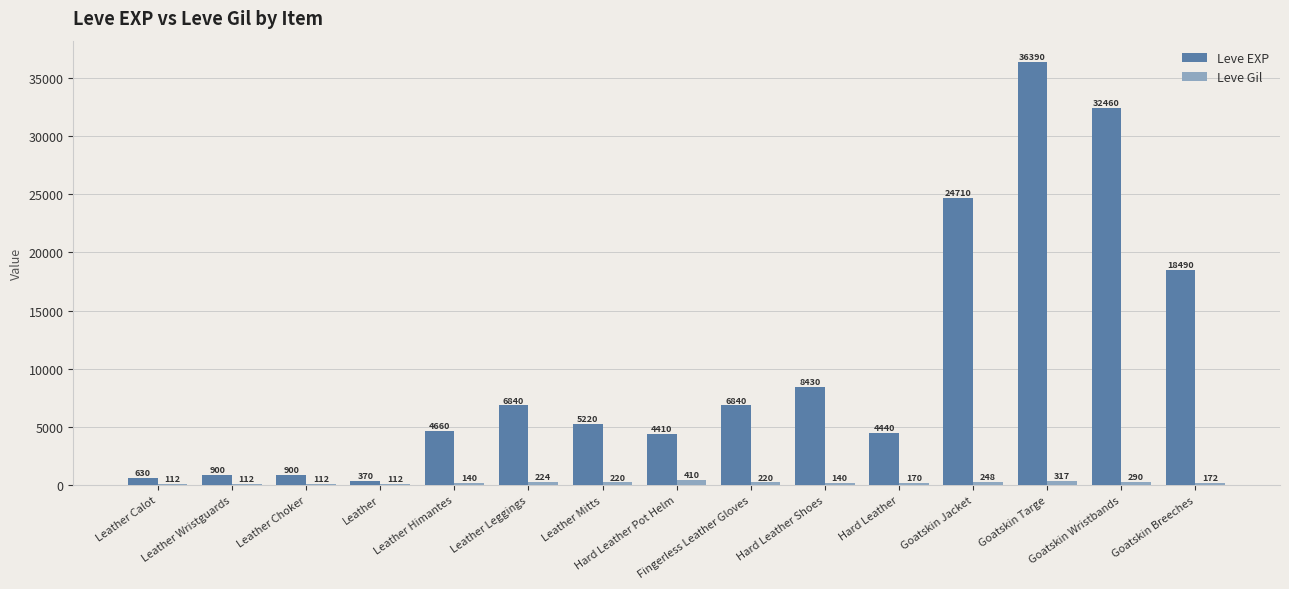

Count the number of data series in this chart.

2